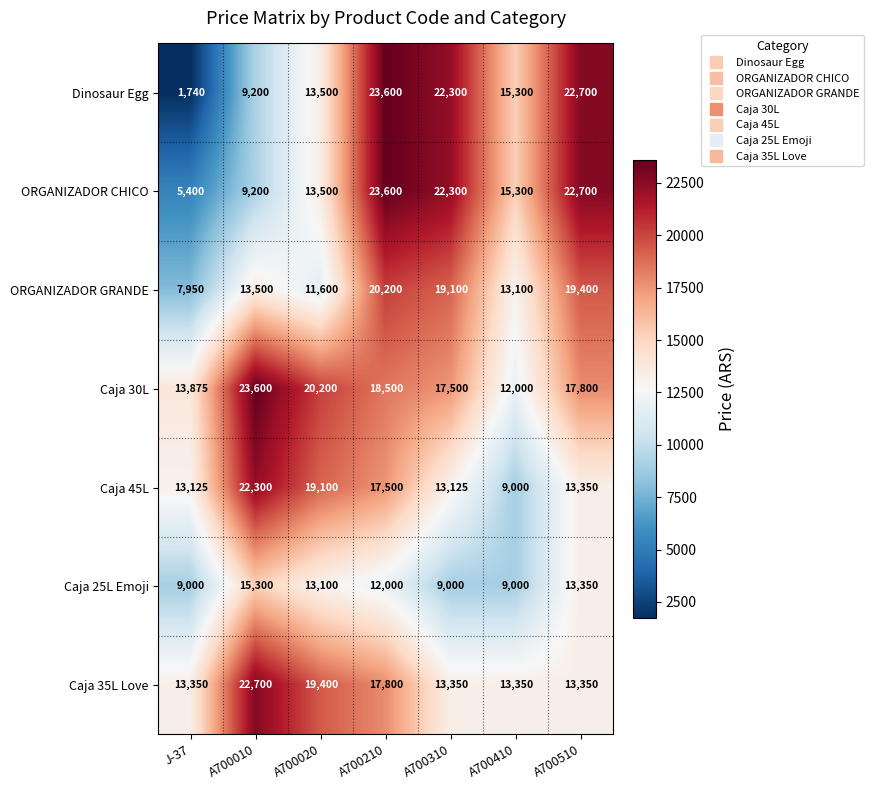

At which category is the sum across all series the highest?

A700210